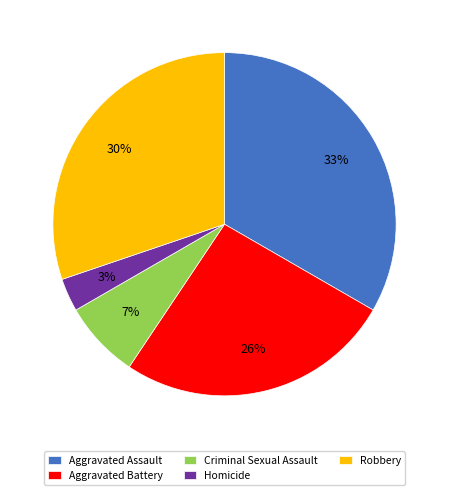

Which category has the smallest portion of the pie?

Homicide